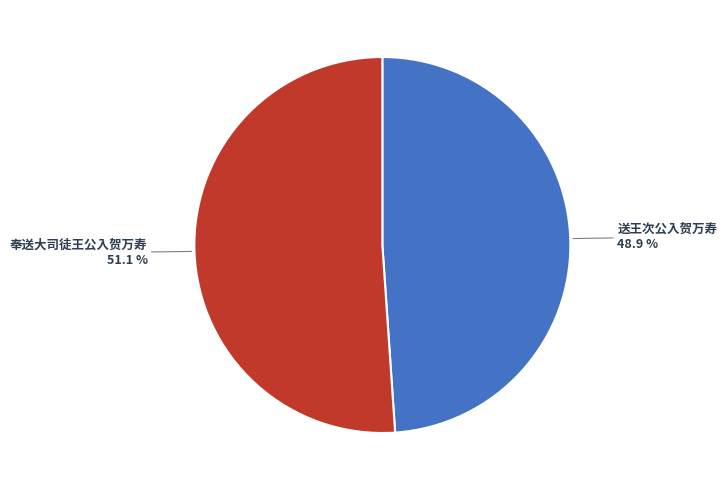

To the nearest percent, what percentage of the pie is 奉送大司徒王公入贺万寿?

51%